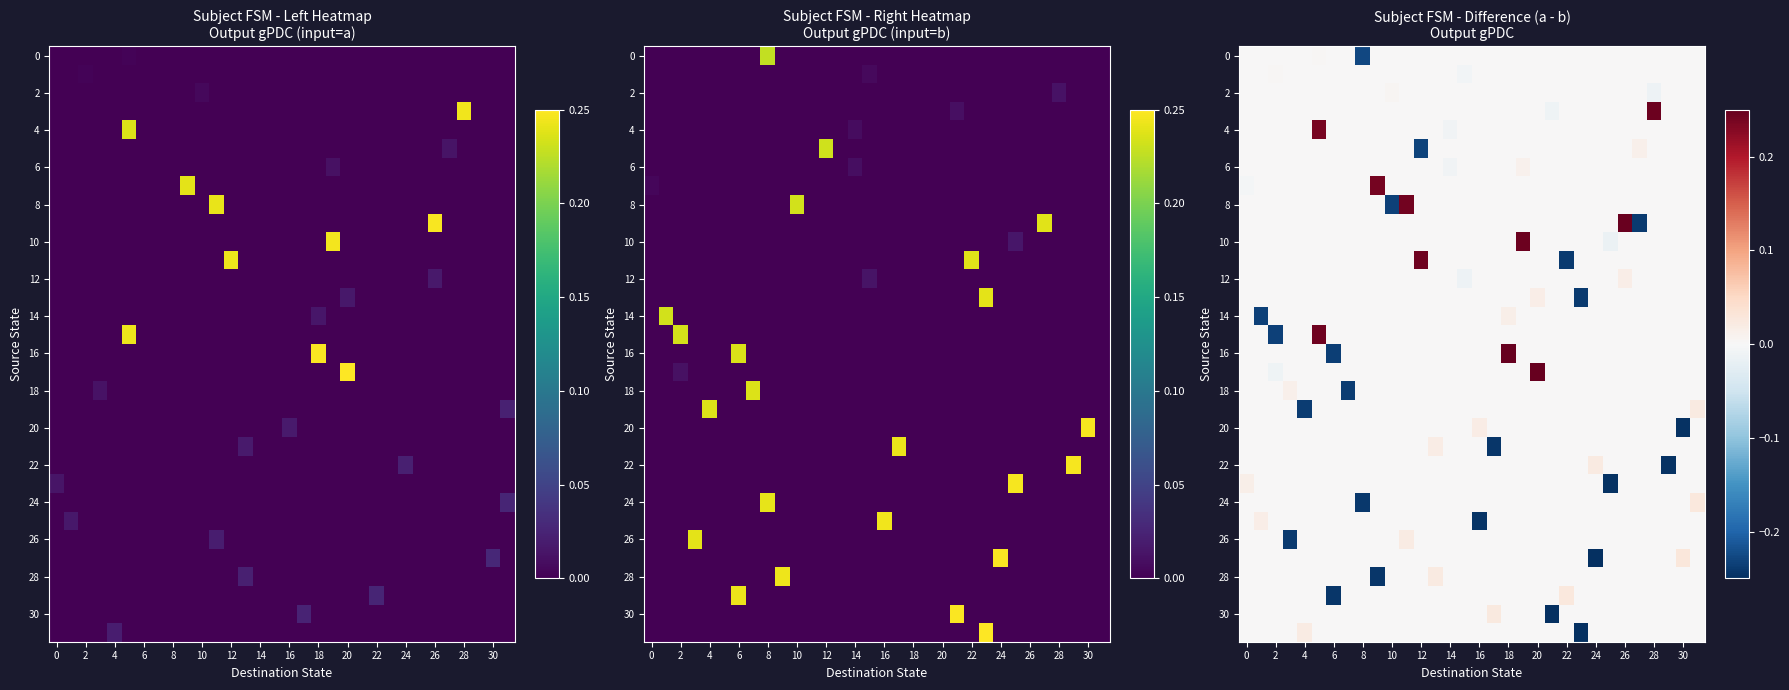

Which label corresponds to the largest value in the chart?

20